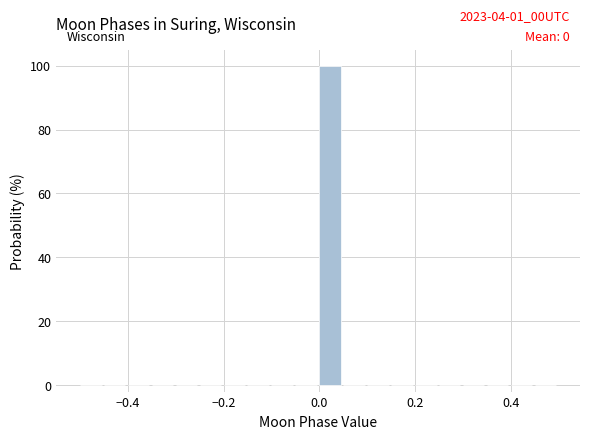

Around what value on the x-axis is the tallest bar? Give the approximate position of its centre, as read against the axis.

0.02